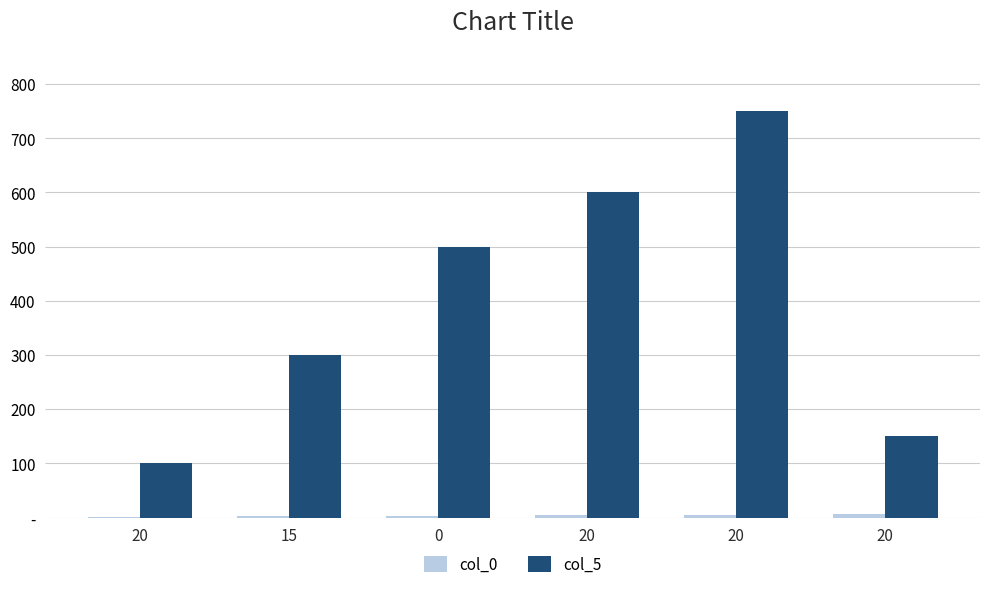

What is the value of the col_0 bar at the 4th from the left?

1